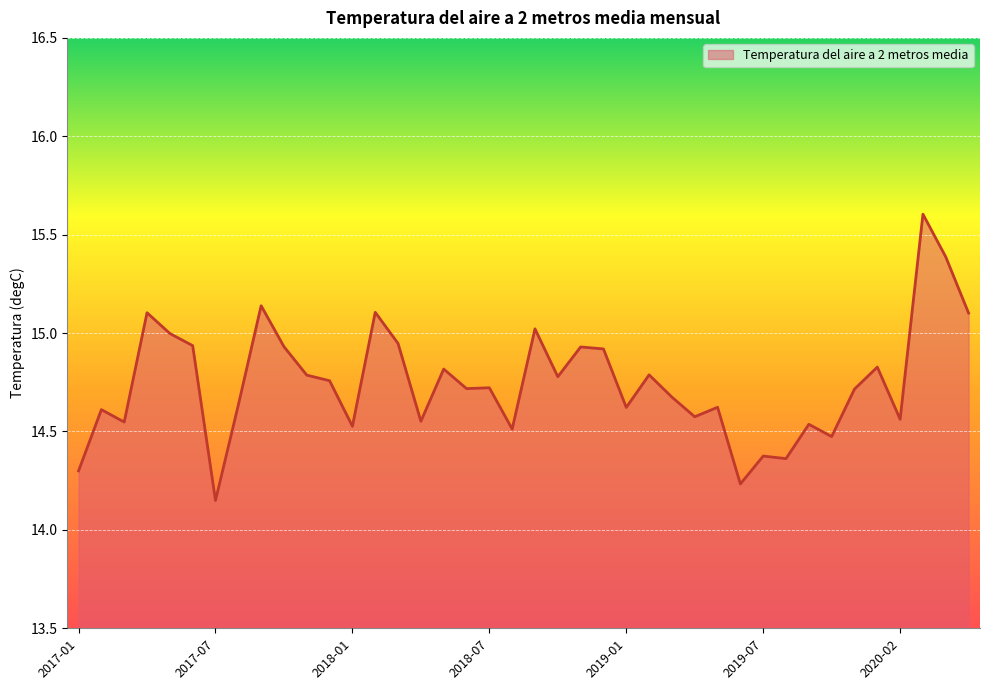

What is the greatest value displayed?

15.6